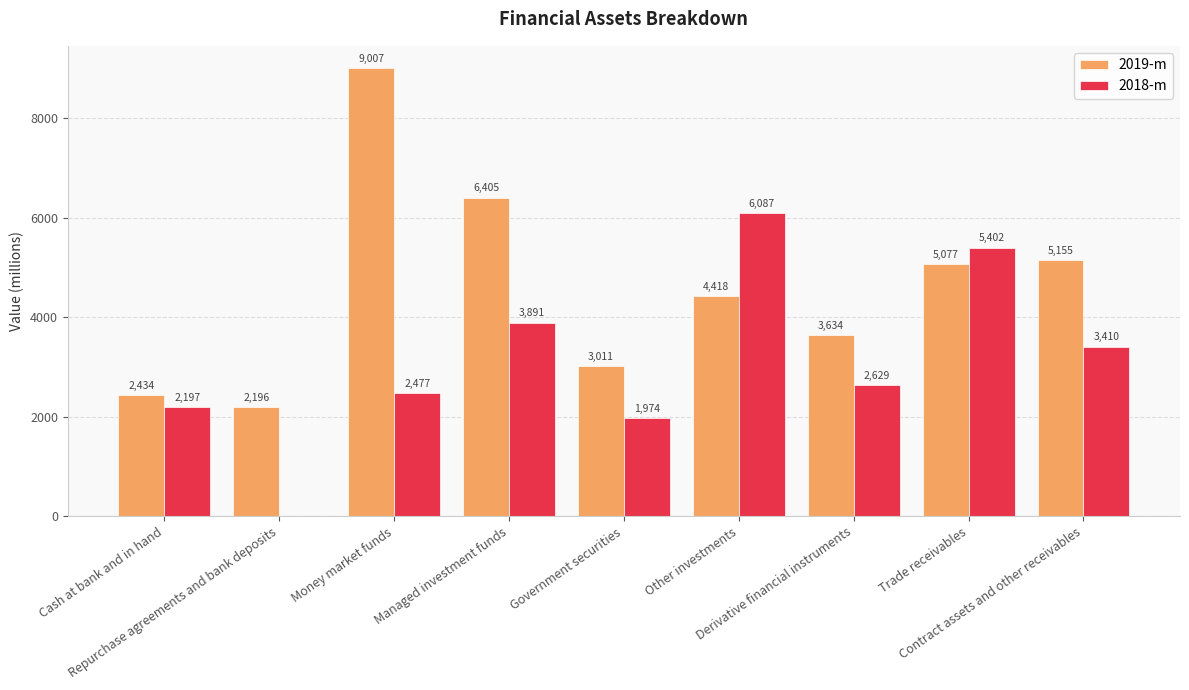

Is it true that 2018-m equals 5402 at Trade receivables?

True